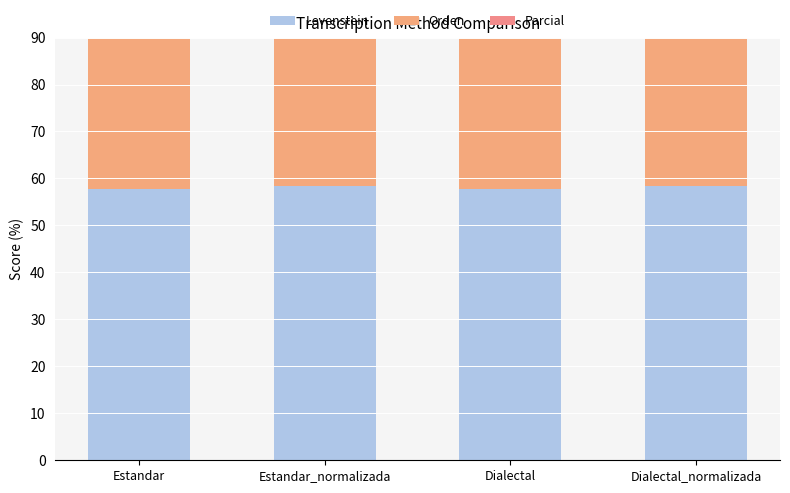

At which category does the chart reach its peak across all series?

Estandar_normalizada